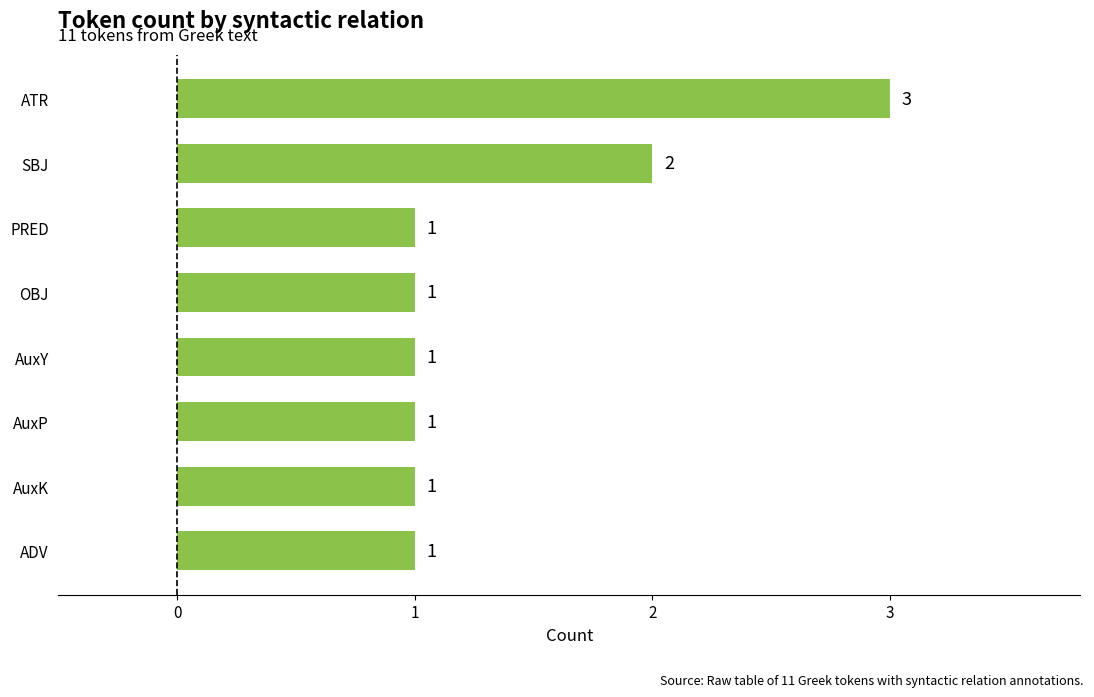

What is the smallest value displayed?

1